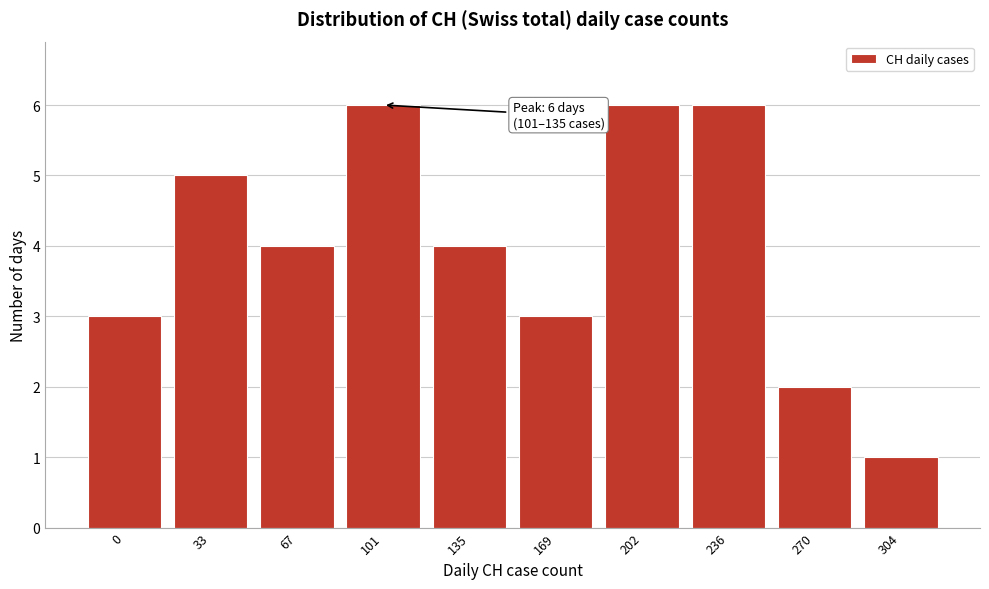

Reading left to right, extract all data points from this chart.

3	5	4	6	4	3	6	6	2	1